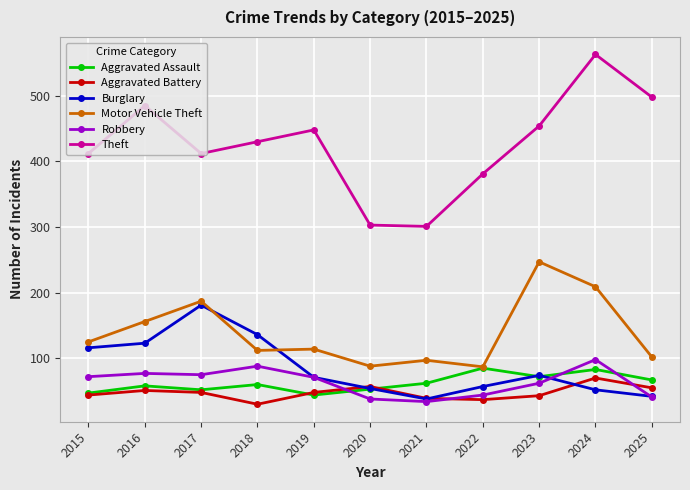

Between 2015 and 2024, which series saw the biggest shift?

Theft